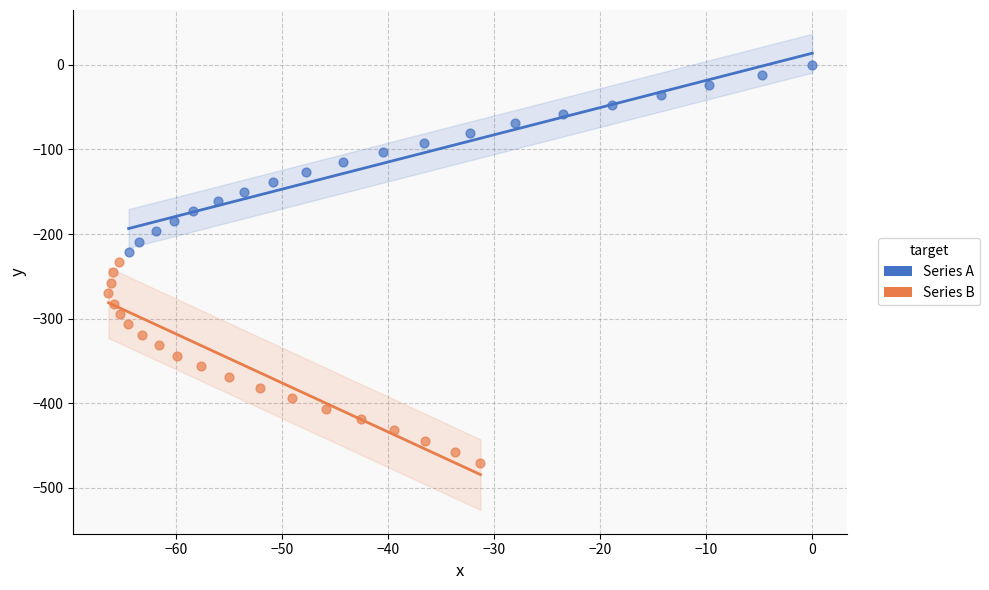

Which series contains the lowest Y value?

Series B